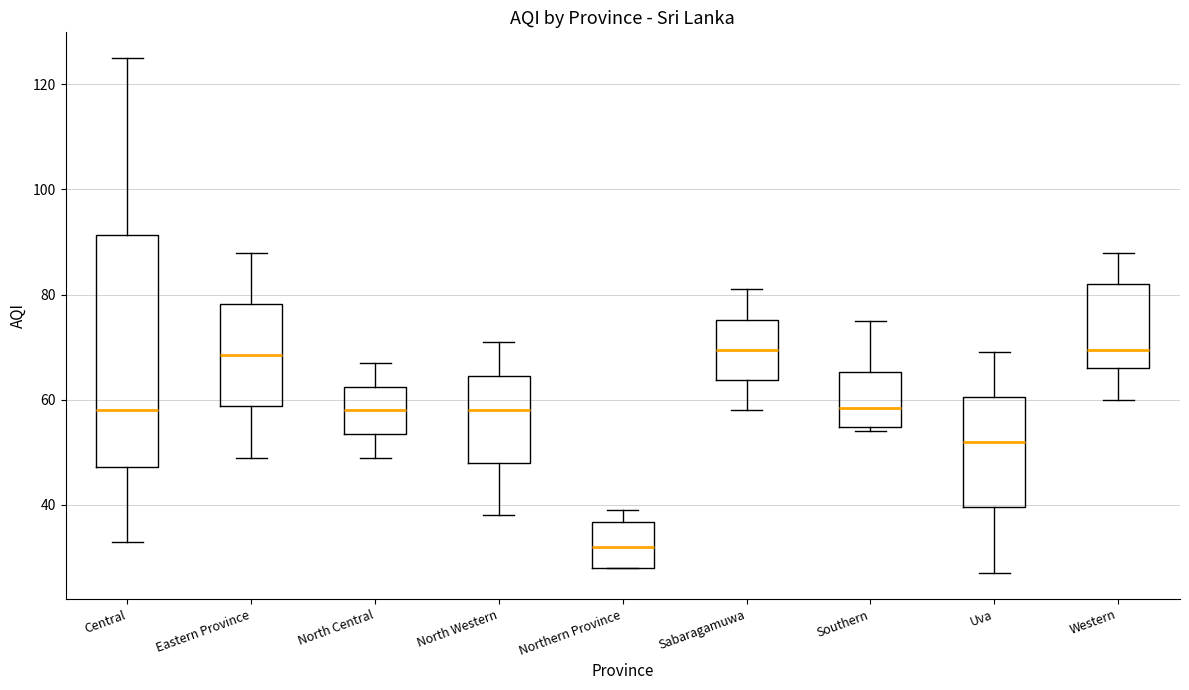

Reading left to right, read every box against the y-axis: the position of its median line, the range the box covers, and the ends of its whiskers. The values are not printed on the chart, so give them approximately, as read against the axis.

Central: median 58, box 48 to 92, whiskers 34 to 126
Eastern Province: median 68, box 58 to 78, whiskers 50 to 88
North Central: median 58, box 54 to 62, whiskers 50 to 68
North Western: median 58, box 48 to 64, whiskers 38 to 72
Northern Province: median 32, box 28 to 36, whiskers 28 to 40
Sabaragamuwa: median 70, box 64 to 76, whiskers 58 to 82
Southern: median 58, box 54 to 66, whiskers 54 (just below the box's lower edge) to 76
Uva: median 52, box 40 to 60, whiskers 28 to 70
Western: median 70, box 66 to 82, whiskers 60 to 88